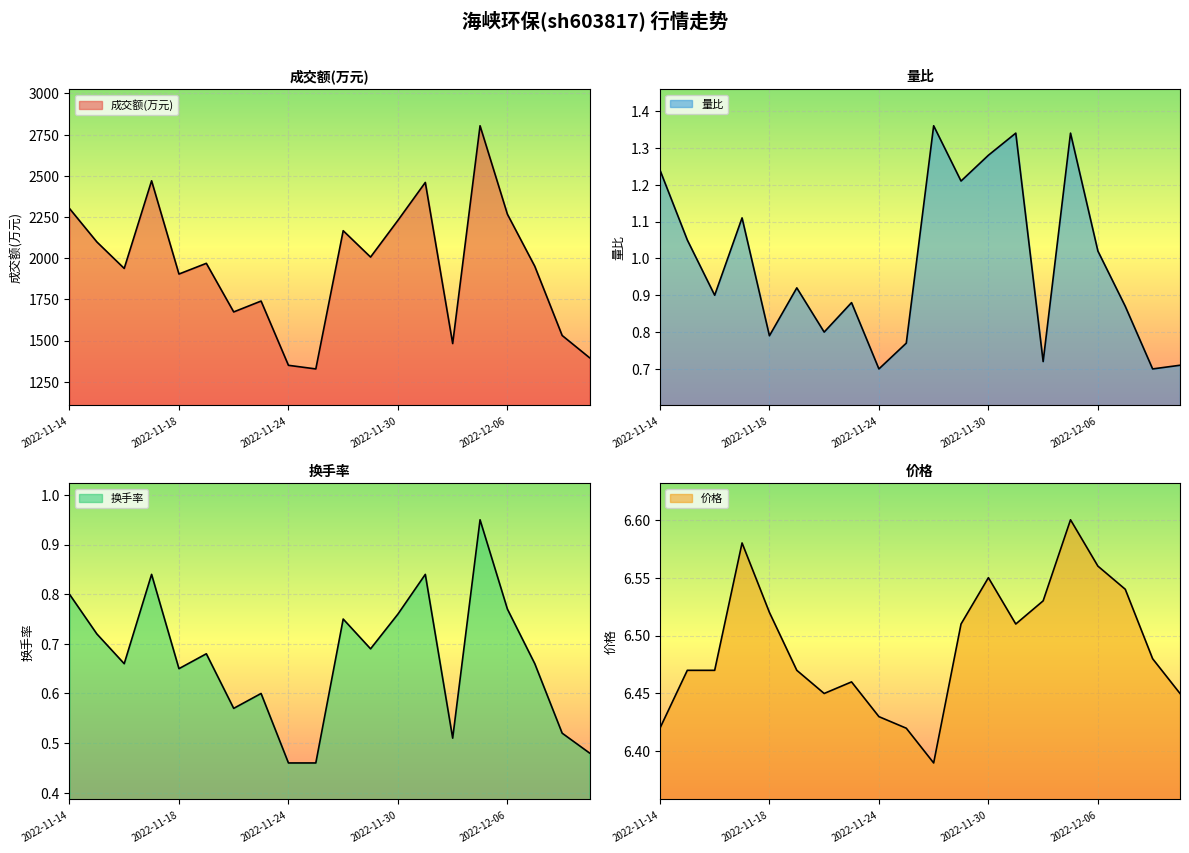

What is the difference between the 成交额(万元) values at 2022-12-06 and 2022-12-07?

316.0